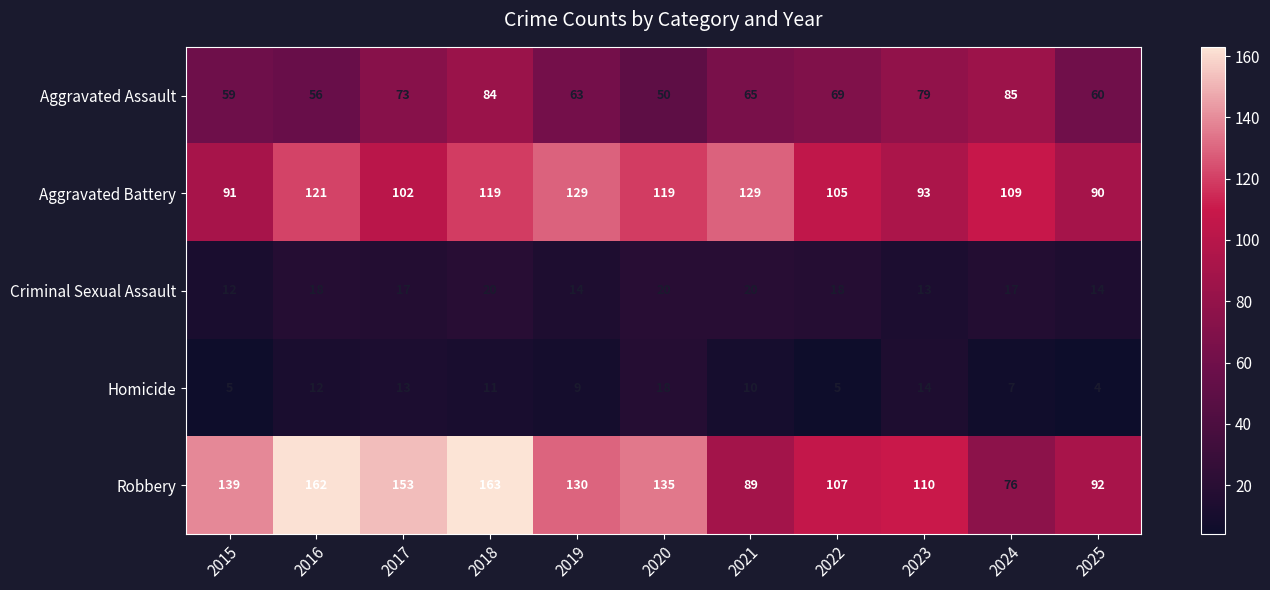

Which series has the largest total across all categories?

Robbery